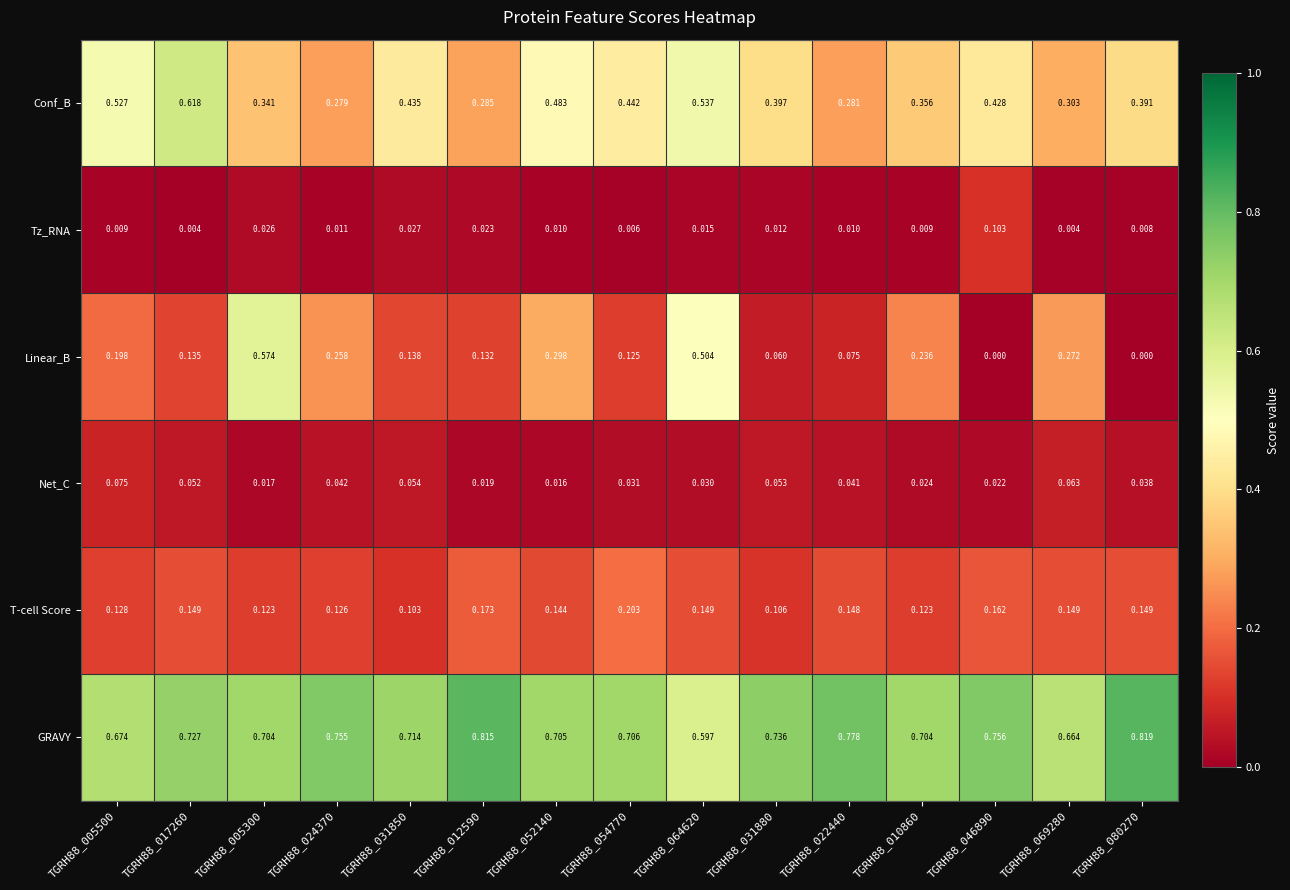

How many data points does each series have?

15